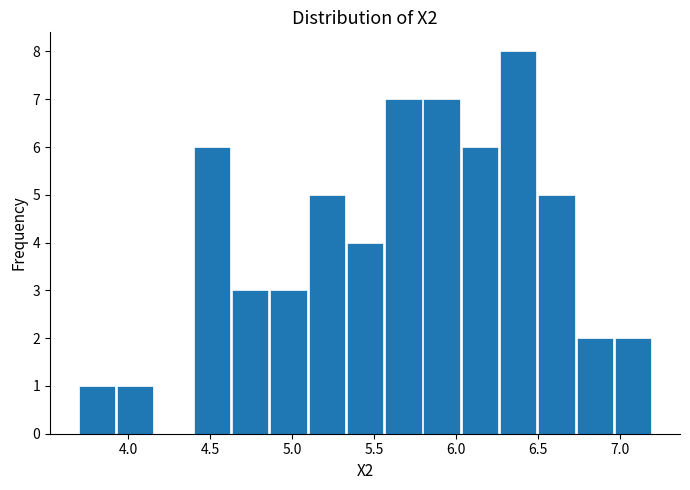

Over which range of the x-axis is the bar tallest?

6.25 to 6.50